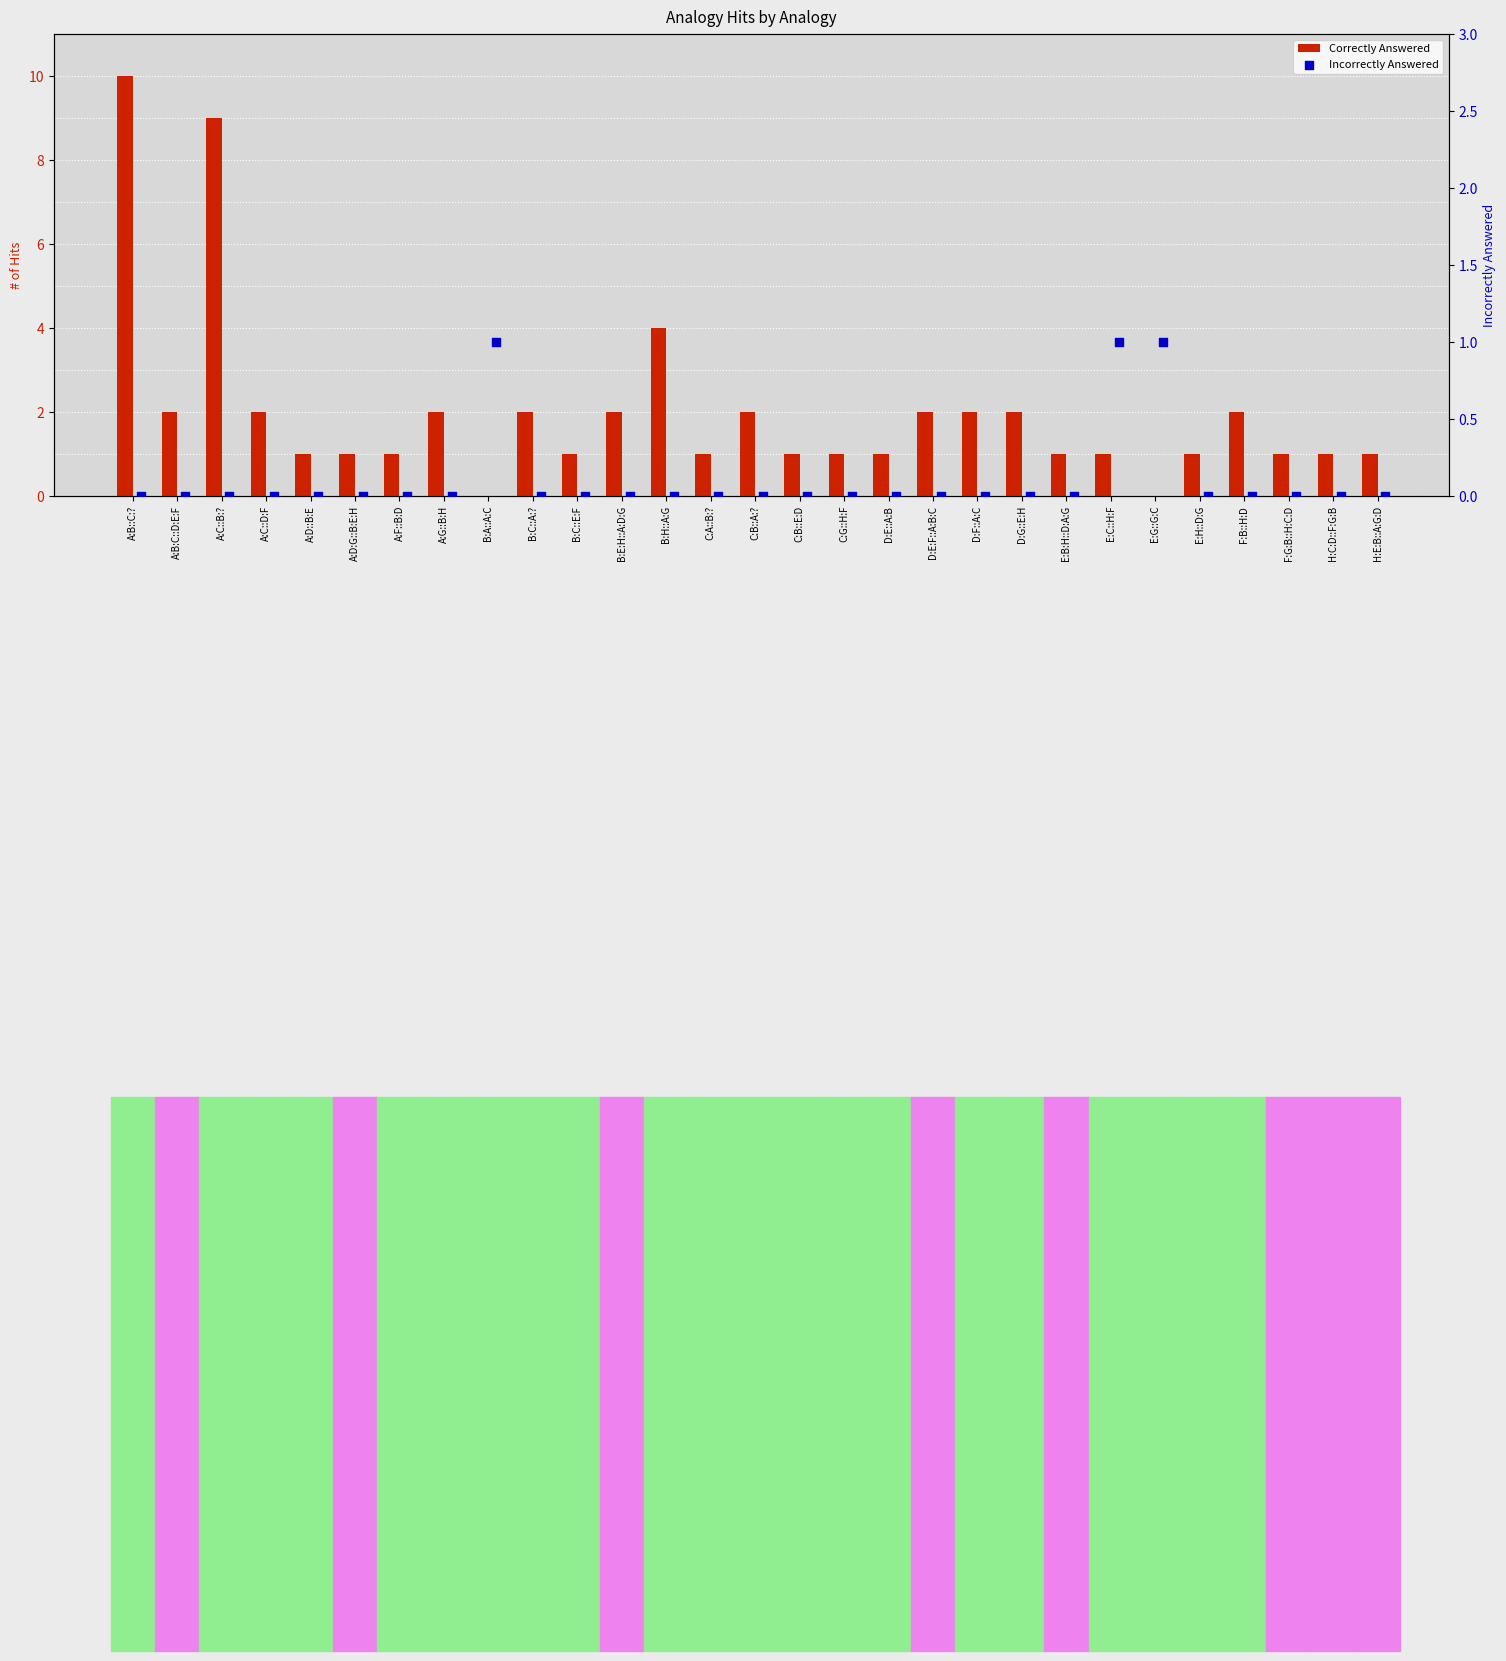

Which series reaches the maximum Y coordinate?

Correctly Answered